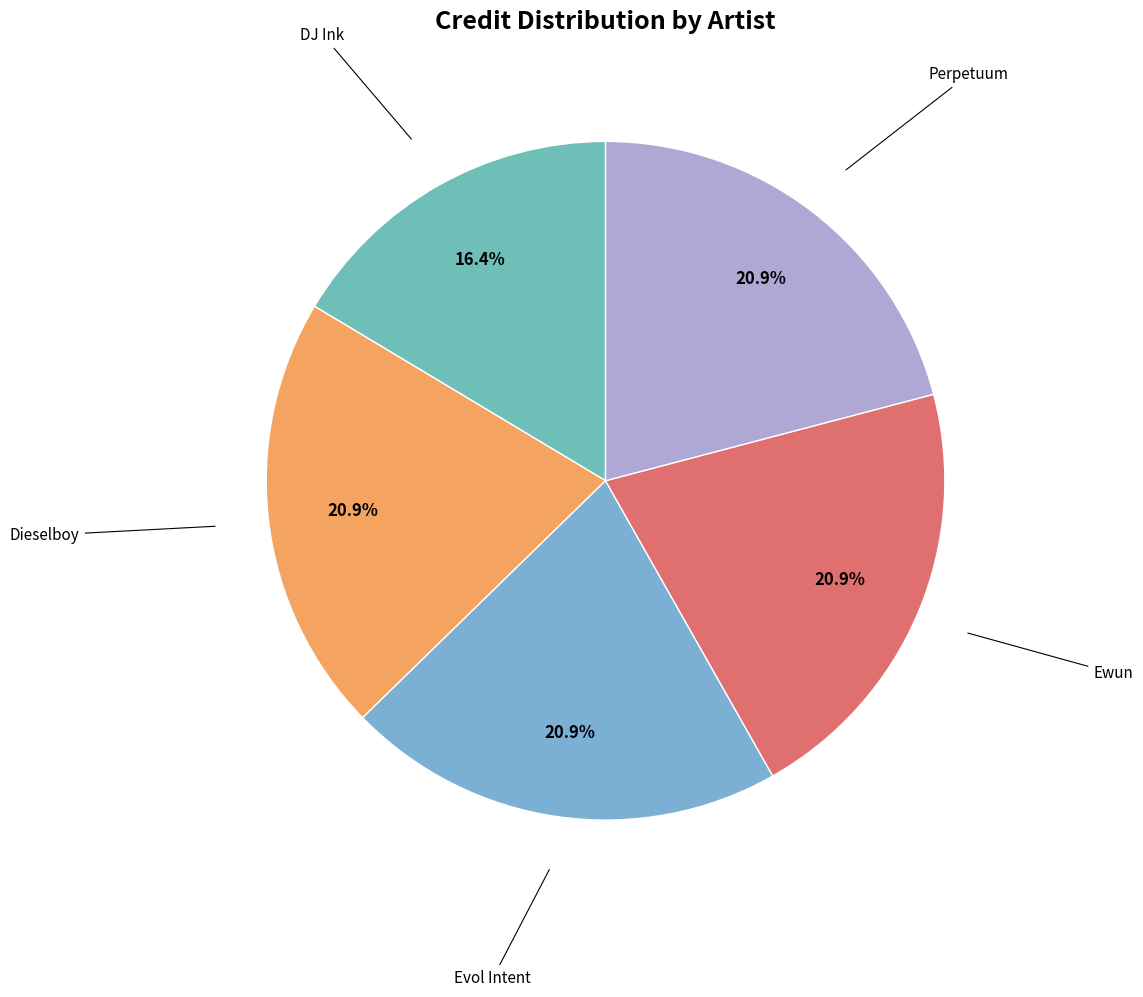

How many segments does this pie chart have?

5